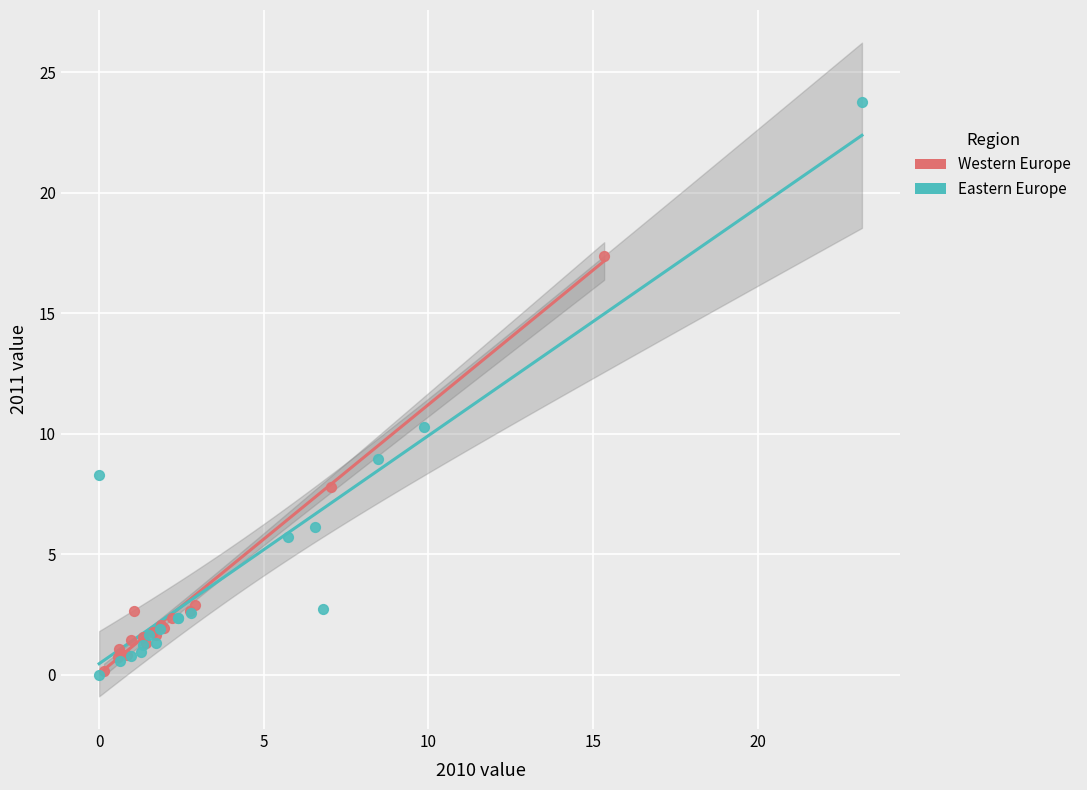

Which series has the largest Y range (max minus min)?

Eastern Europe